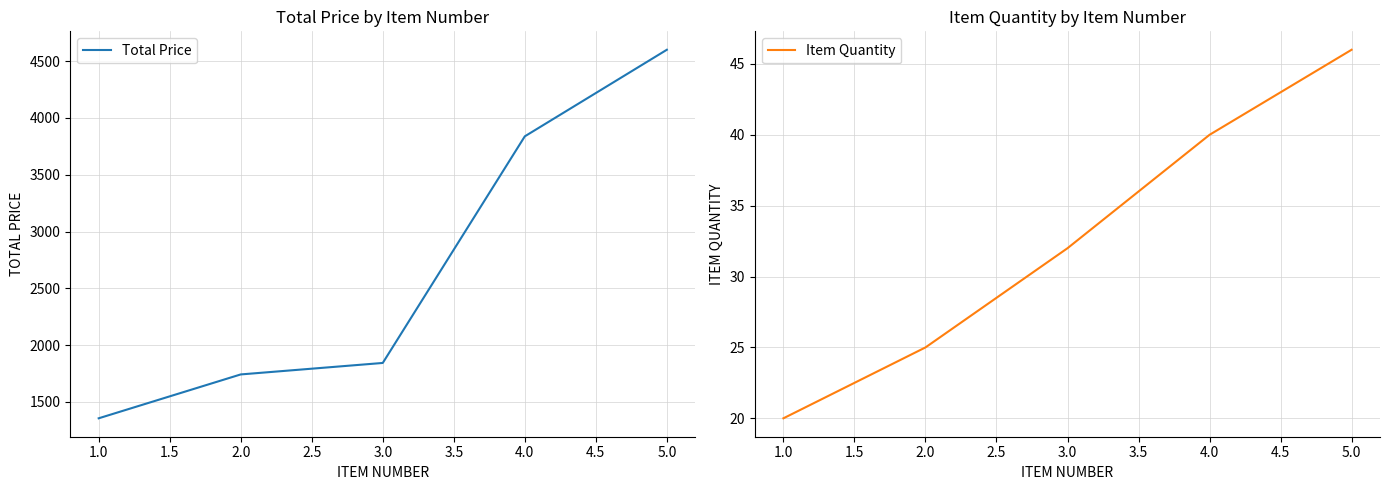

How many lines are shown in the chart?

2